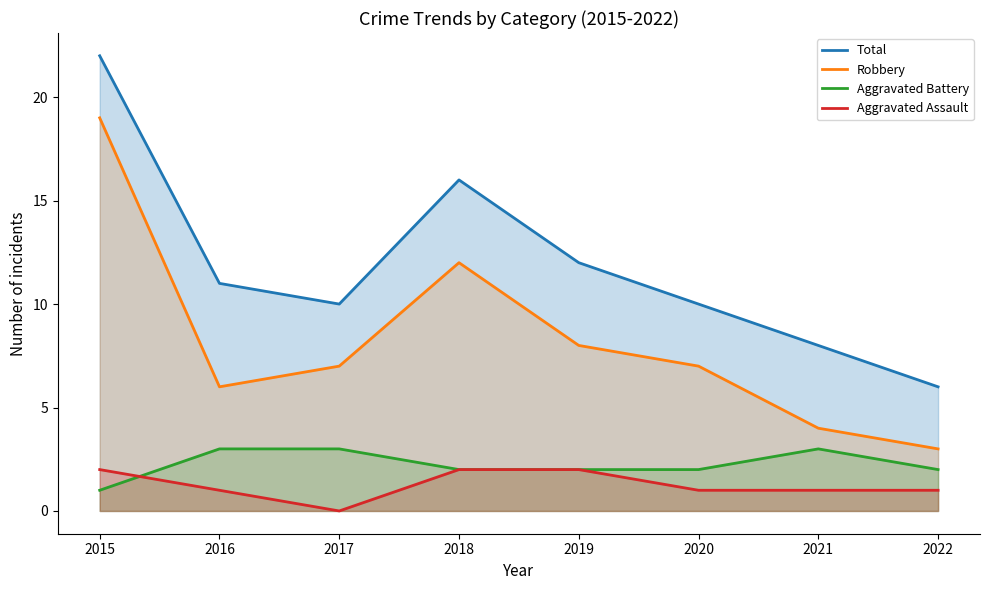

What is the average value of the Robbery series?

8